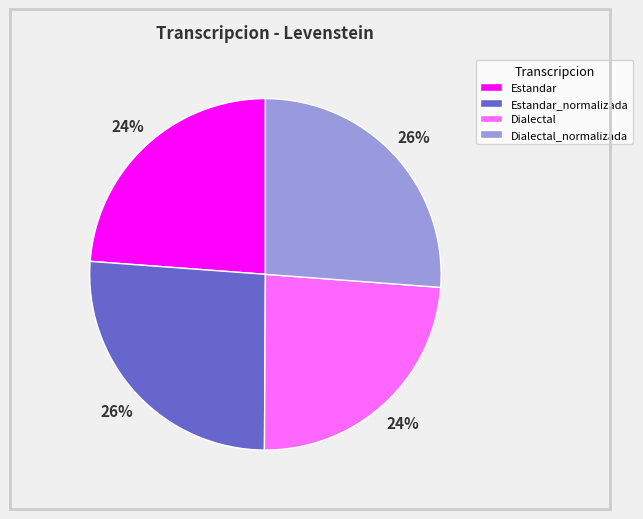

Between Estandar and Dialectal_normalizada, which is larger?

Dialectal_normalizada